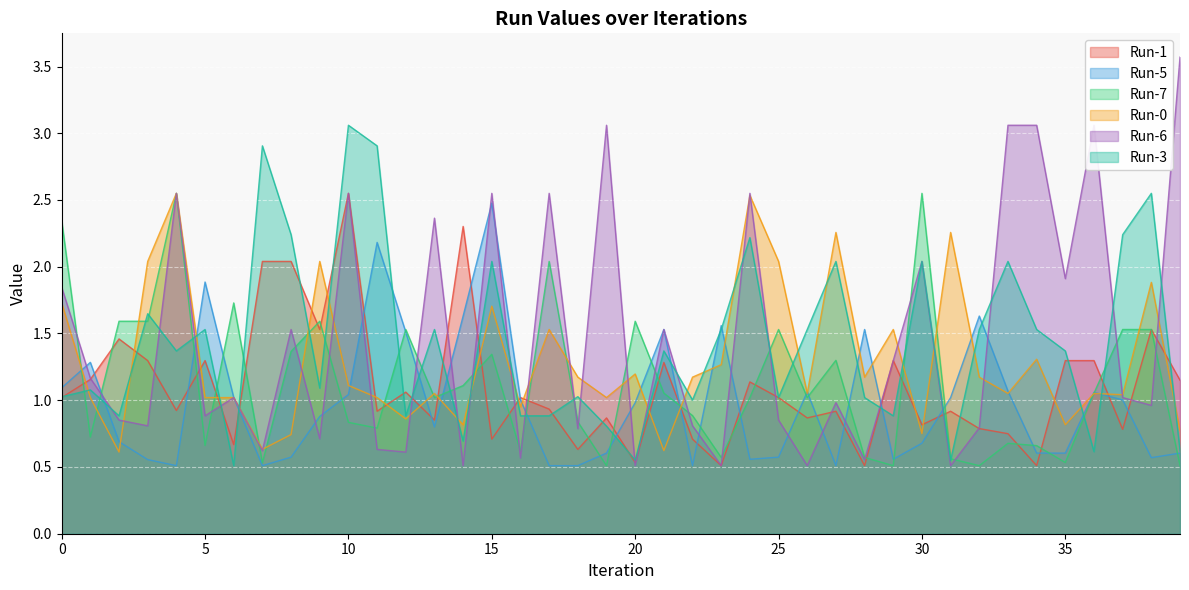

How many times do Run-6 and Run-5 cross each other?

20